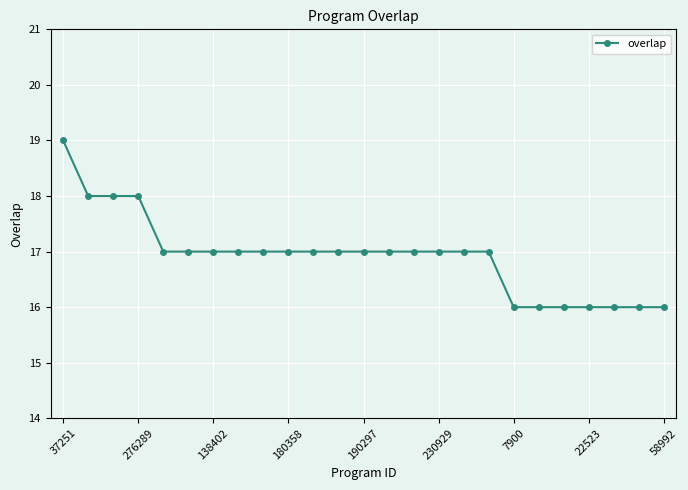

Count the number of data series in this chart.

1